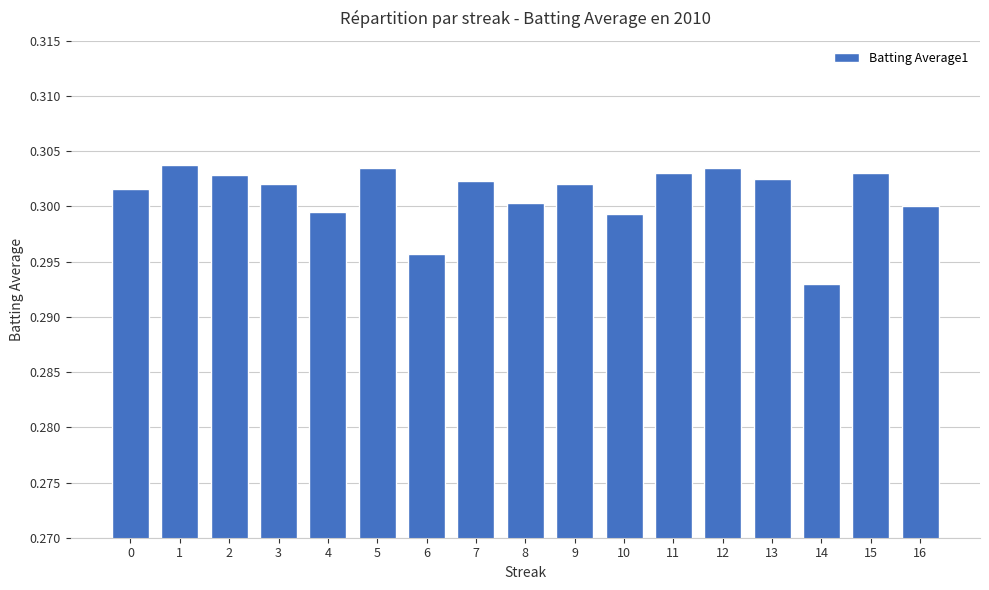

Does the chart contain any negative values?

No